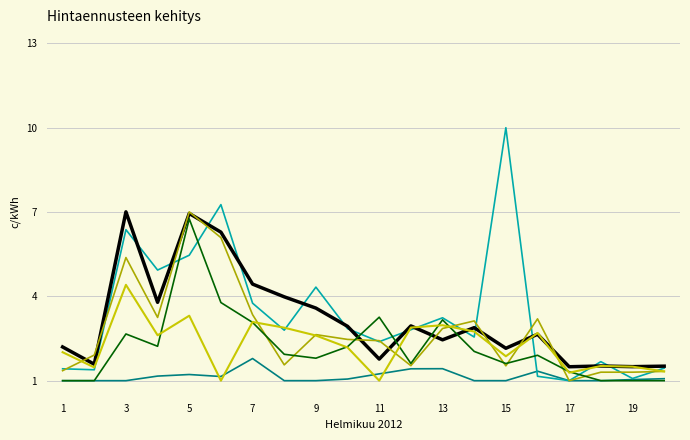

What is the smallest value displayed?

1.0